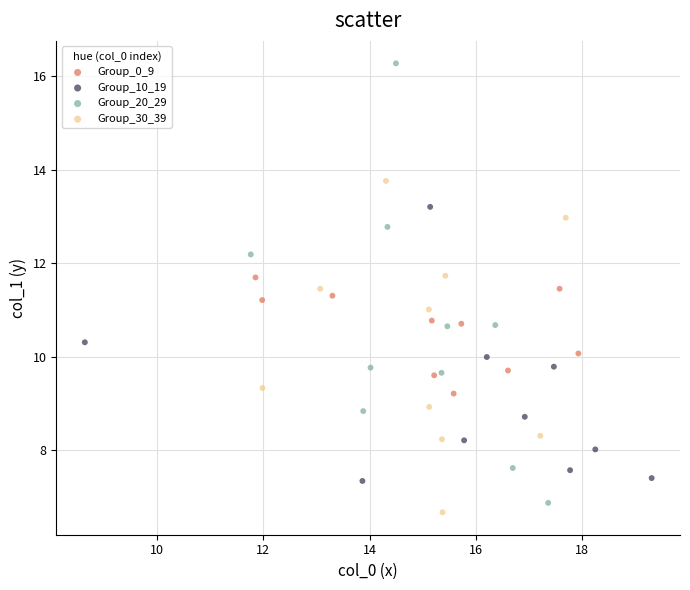

Which series contains the highest Y value?

Group_20_29